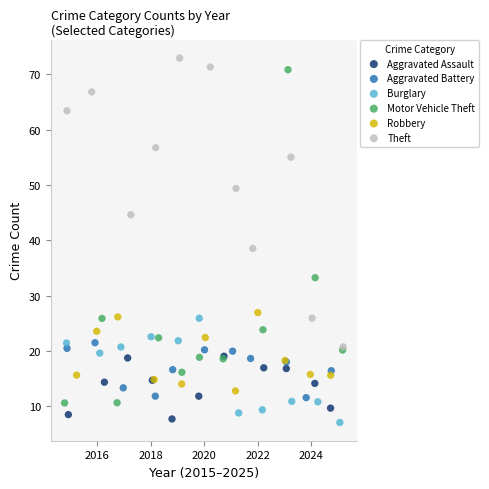

Which series has the largest Y range (max minus min)?

Motor Vehicle Theft